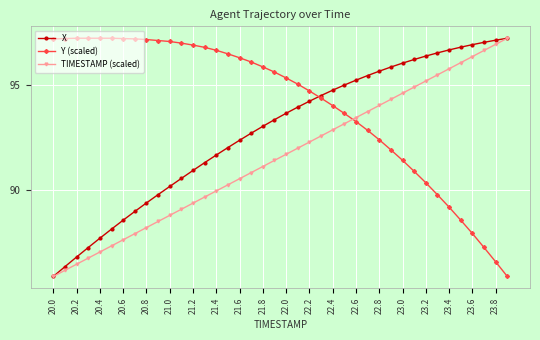

Is this an area chart (filled region under the line)?

No